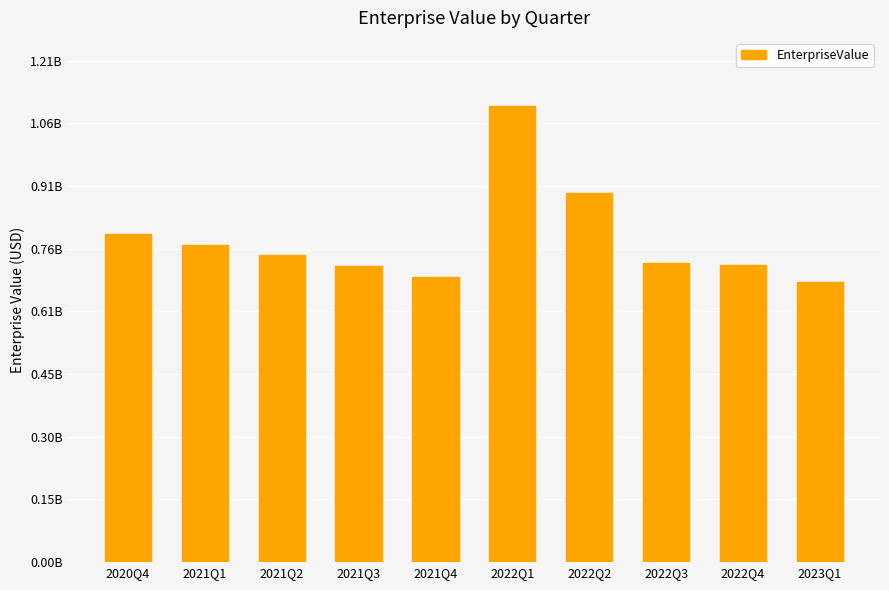

At which label does the data first exceed 741333333?

2020Q4